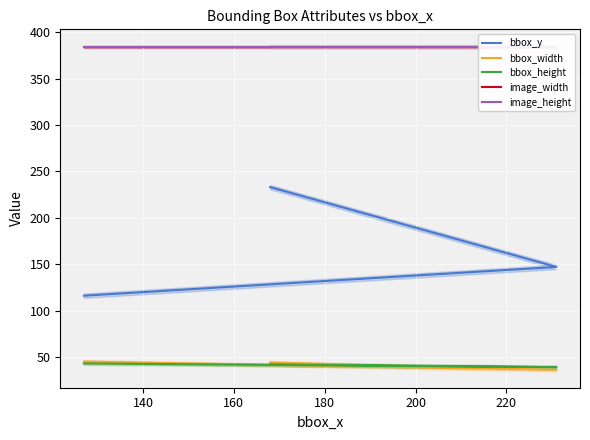

Which series has the widest spread of values?

bbox_y